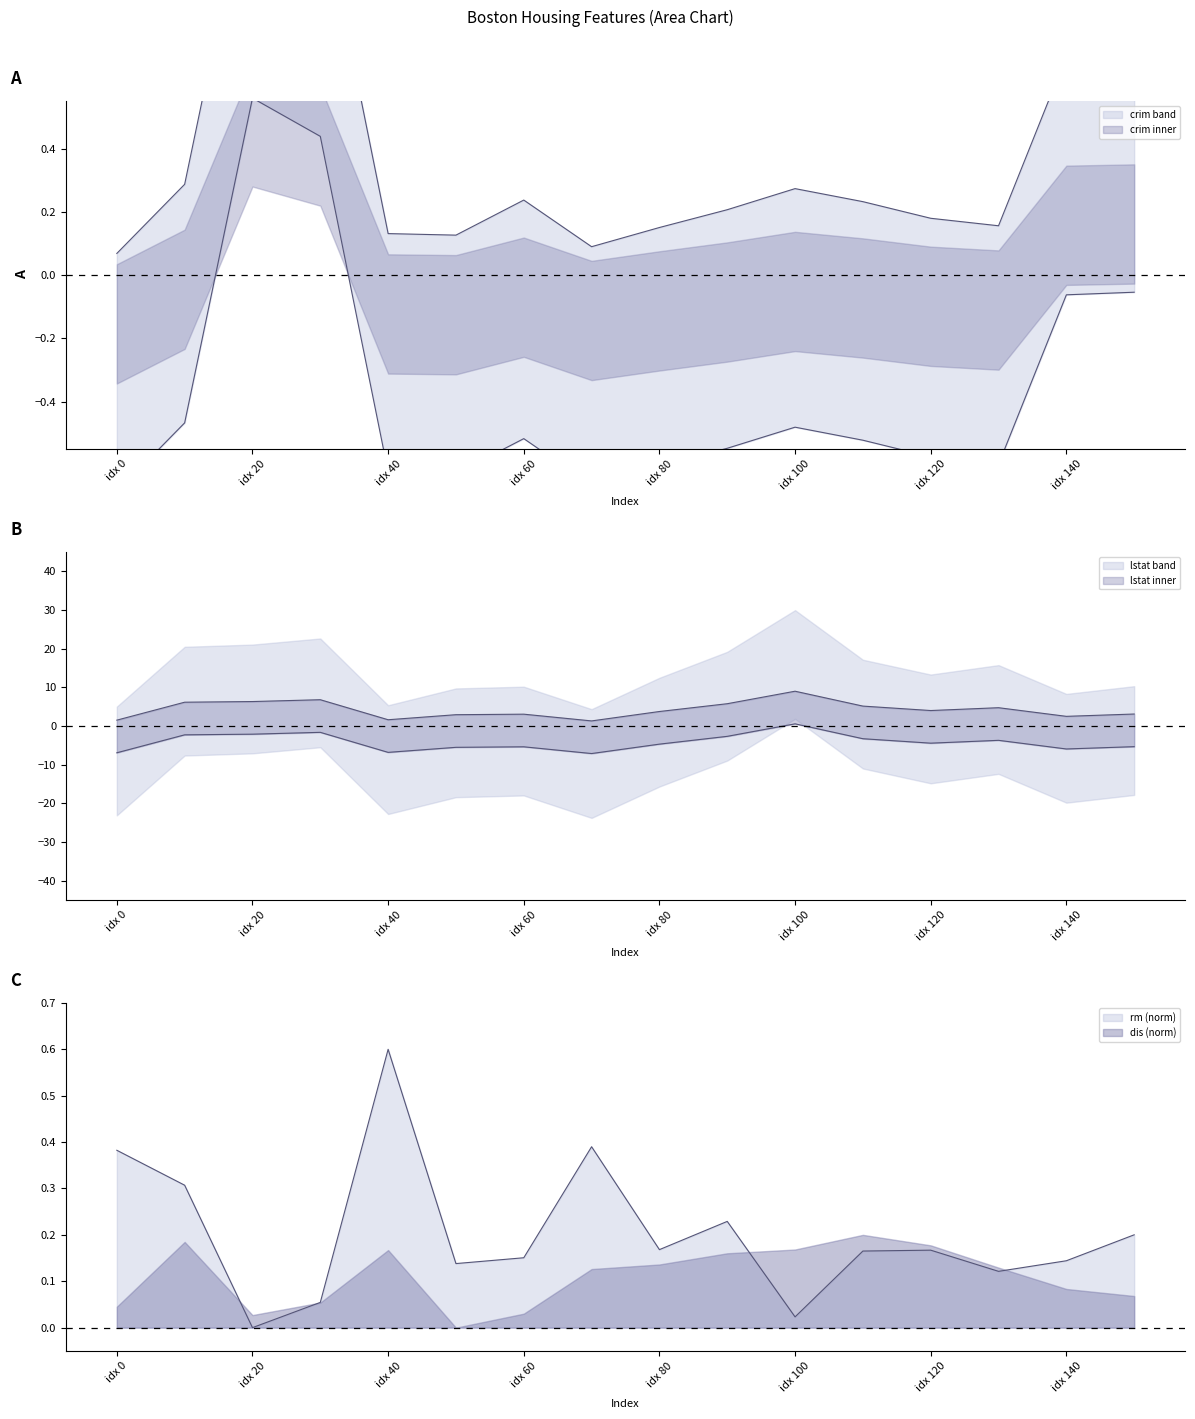

What is the difference between the second highest and second lowest values in the crim series?

1.1